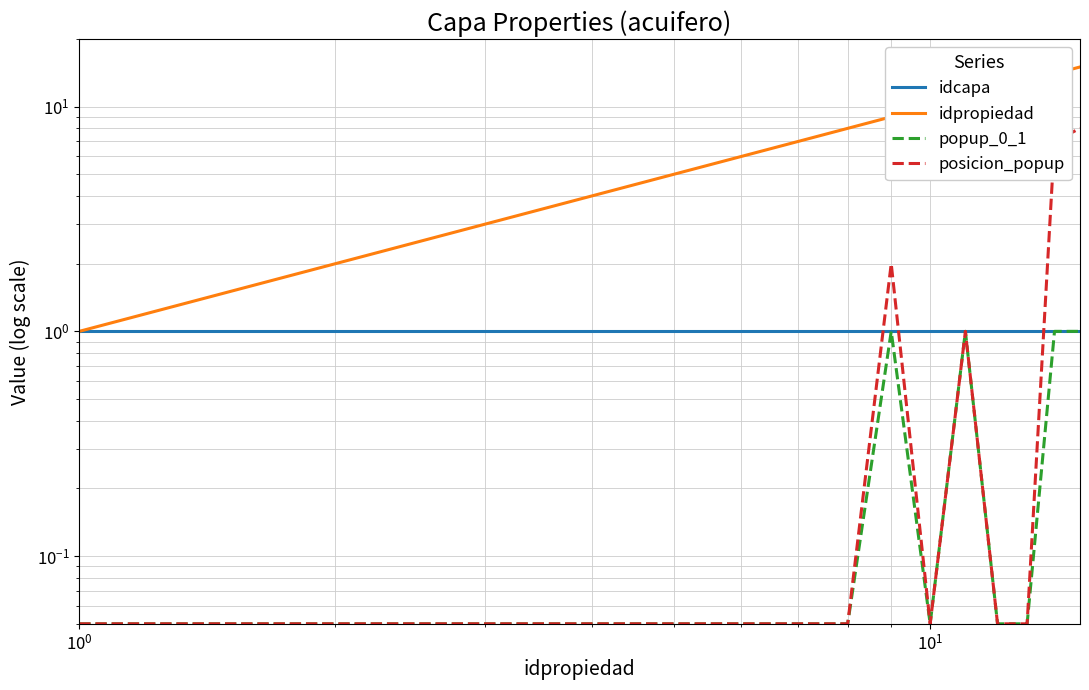

True or false: idpropiedad and popup_0_1 cross at least once.

False